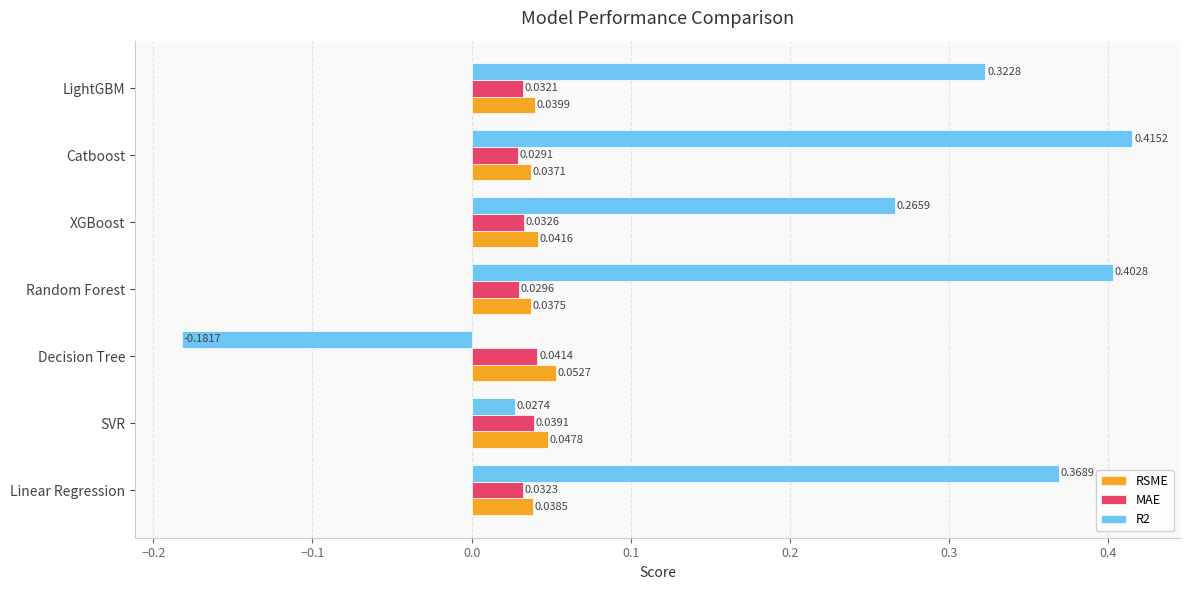

How many distinct data groups are displayed?

3